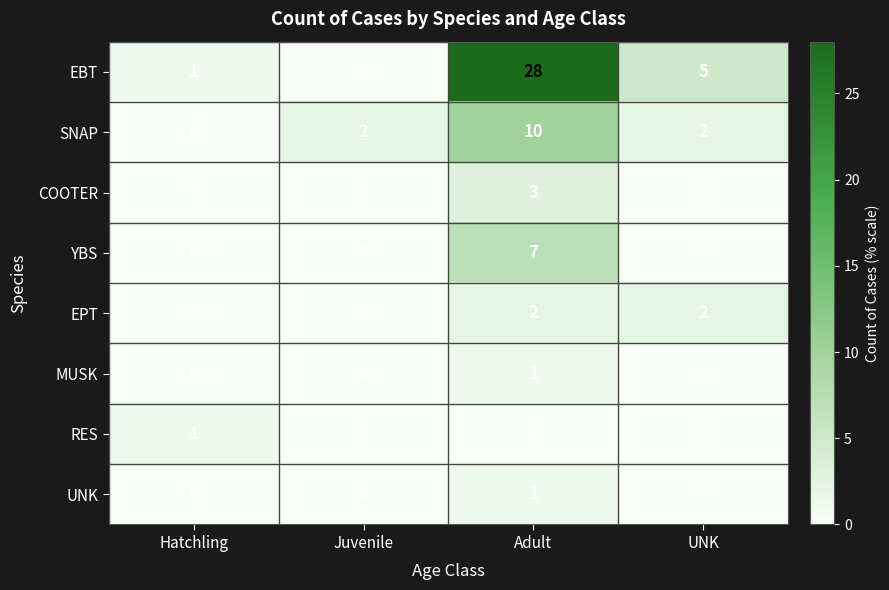

What is the difference between the maximum and minimum values in the COOTER series?

3